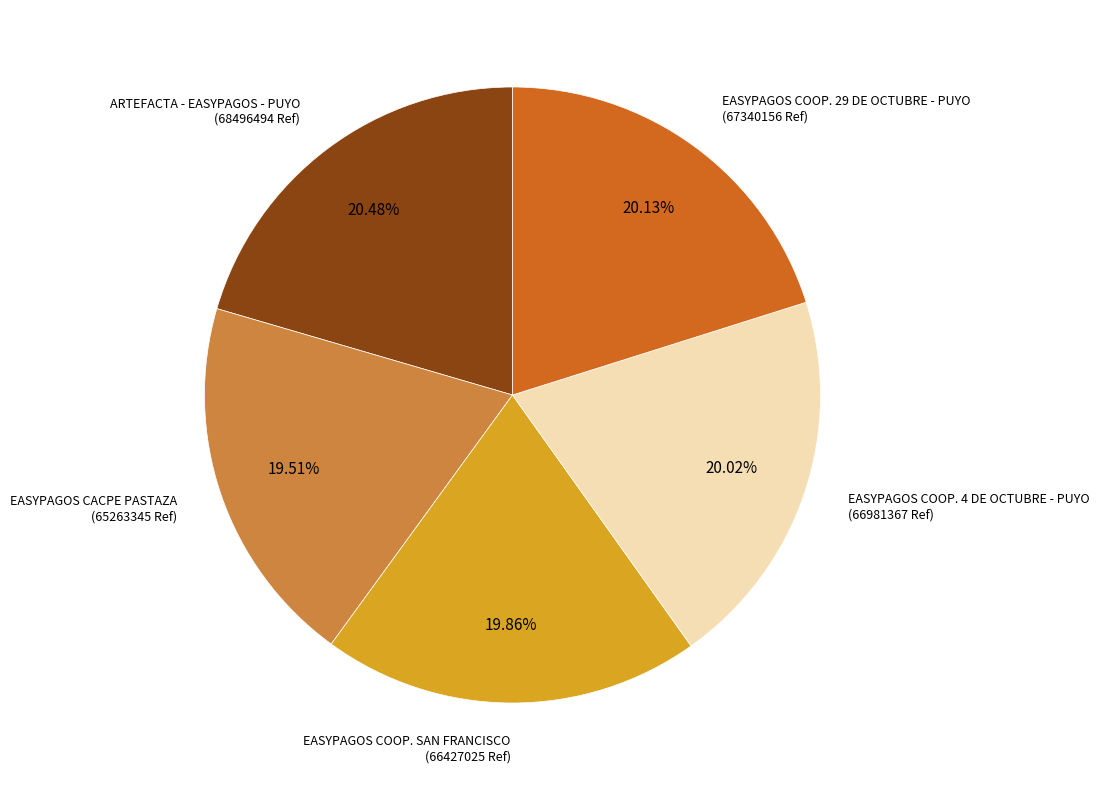

Is there any slice that represents more than half of the pie?

No